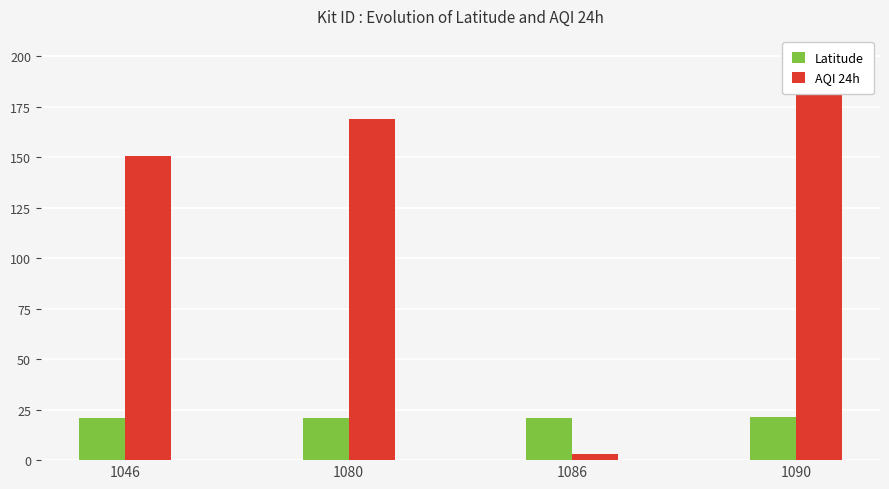

What is the difference between the AQI 24h values at 1046 and 1086?

147.1